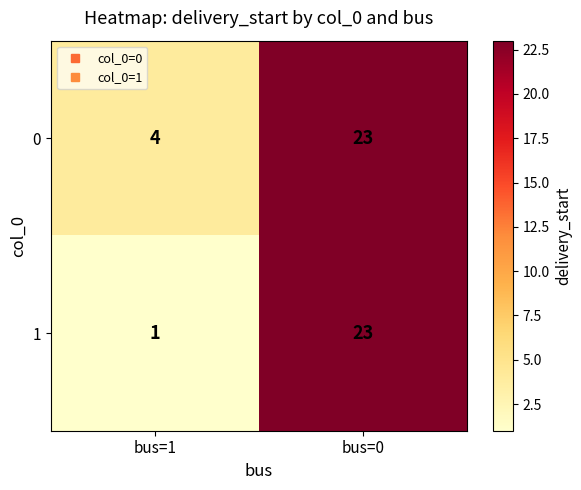

Reading left to right, transcribe all the data shown in this chart.

0: bus=1=4	bus=0=23
1: bus=1=1	bus=0=23